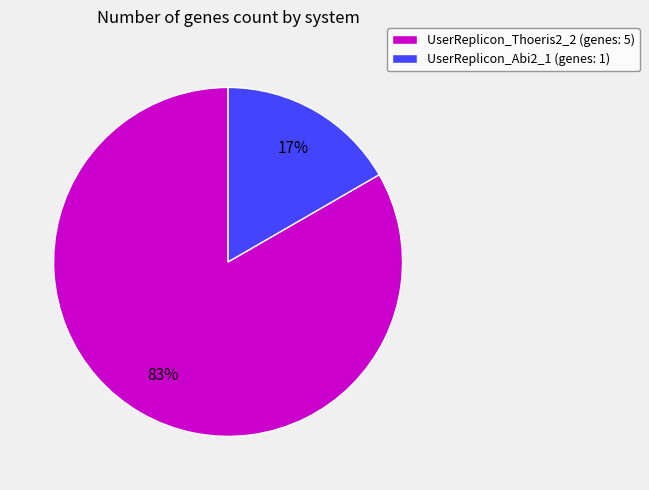

What is the largest slice in the pie chart?

UserReplicon_Thoeris2_2